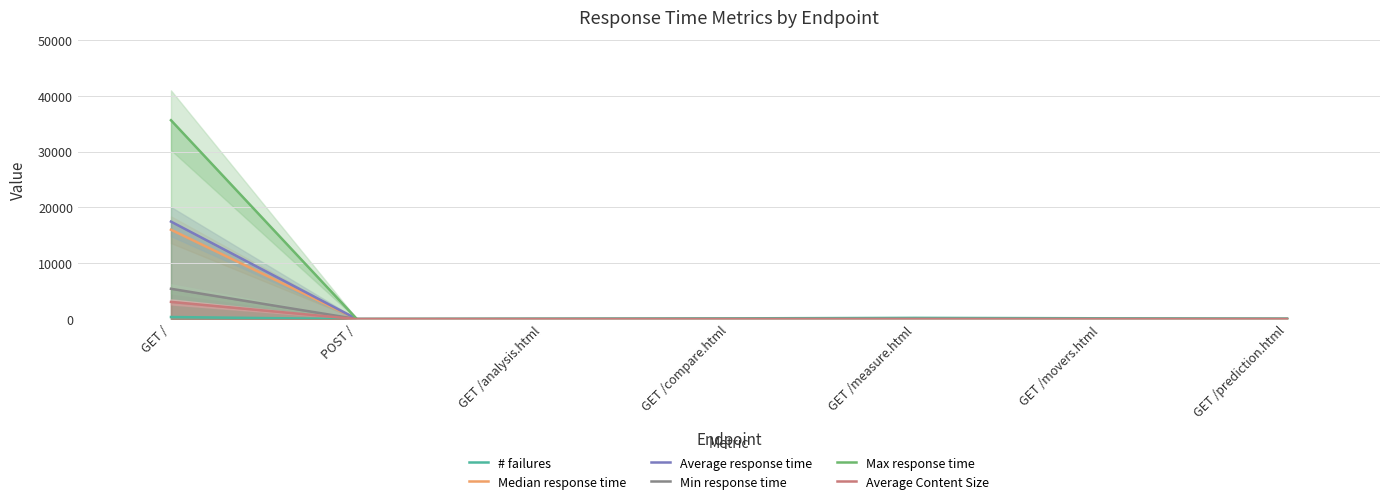

Does the chart display data point markers on the line(s)?

No